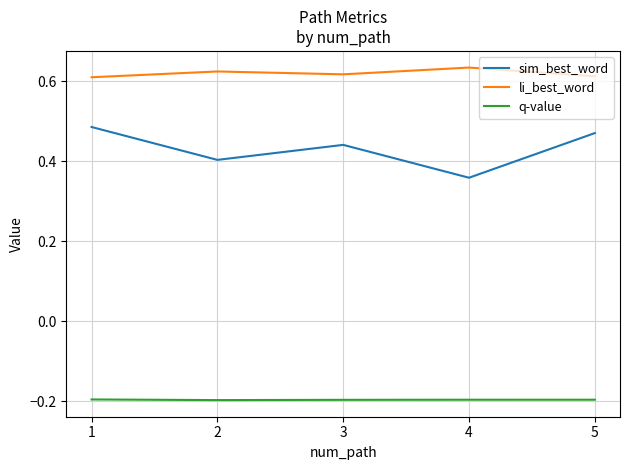

What is the approximate value of q-value at 4?

-0.2